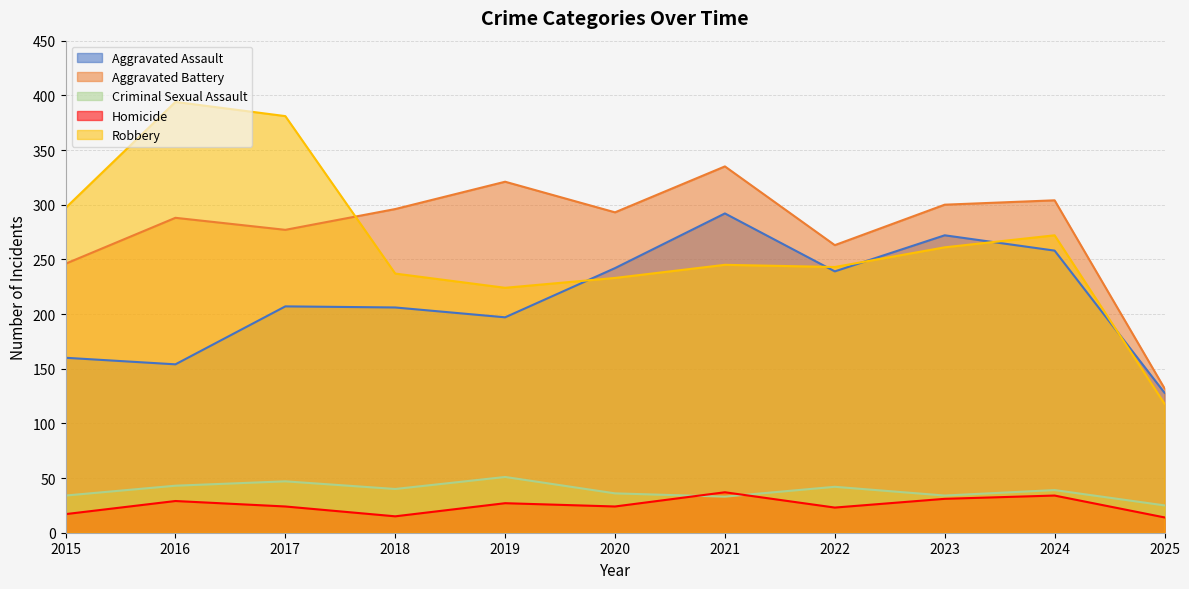

Which series has the largest range (max minus min)?

Robbery